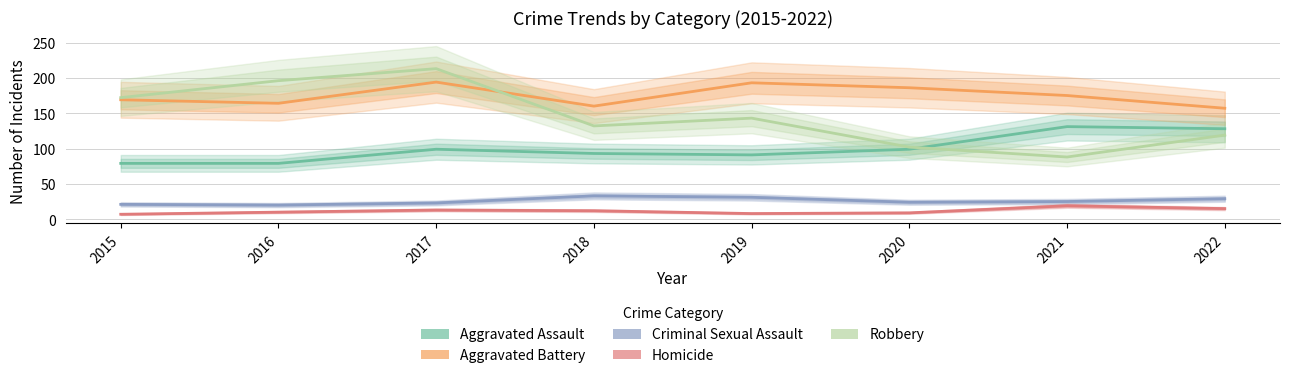

What is the value of the Criminal Sexual Assault point at the 2nd from the left?

20